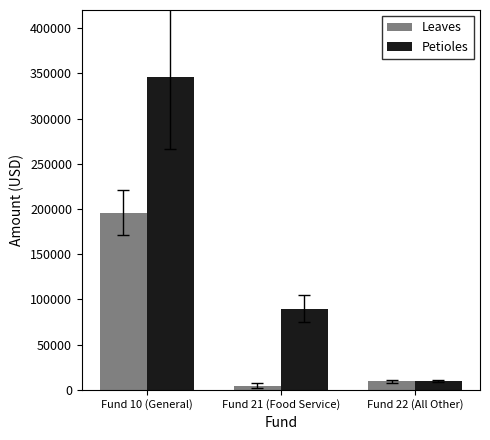

Which label corresponds to the smallest value in the chart?

Fund 21 (Food Service)